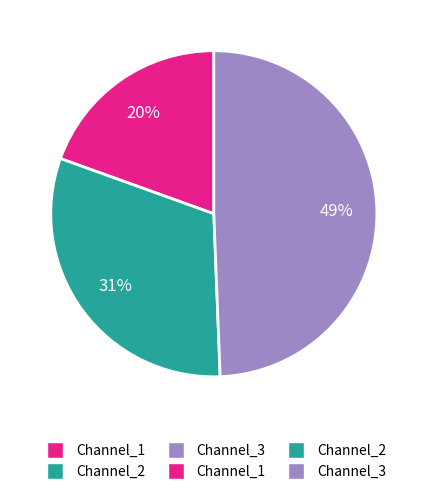

How many slices are in this pie chart?

3